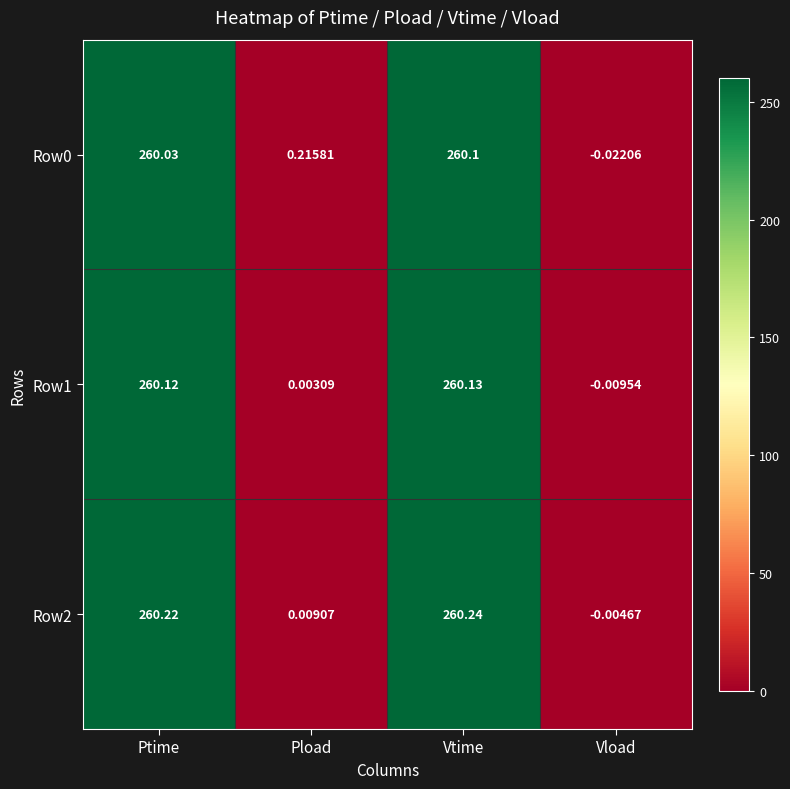

At which category is the sum across all series the highest?

Vtime